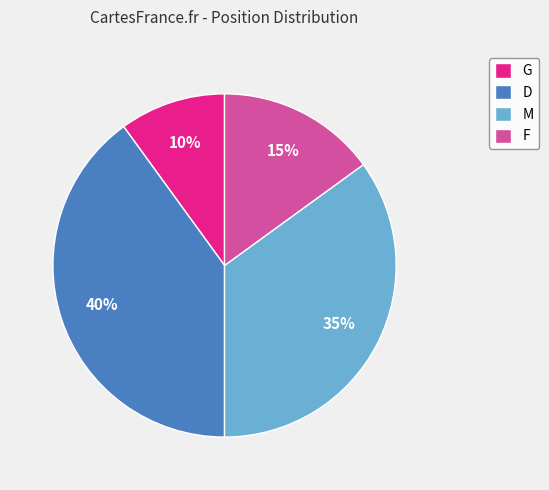

Rank the categories by value from lowest to highest.

G, F, M, D